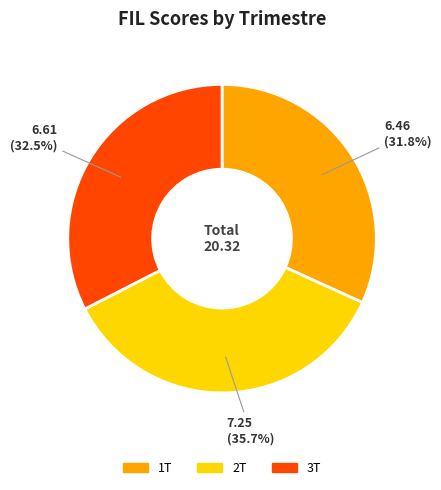

To the nearest percent, what is the average slice percentage?

33%